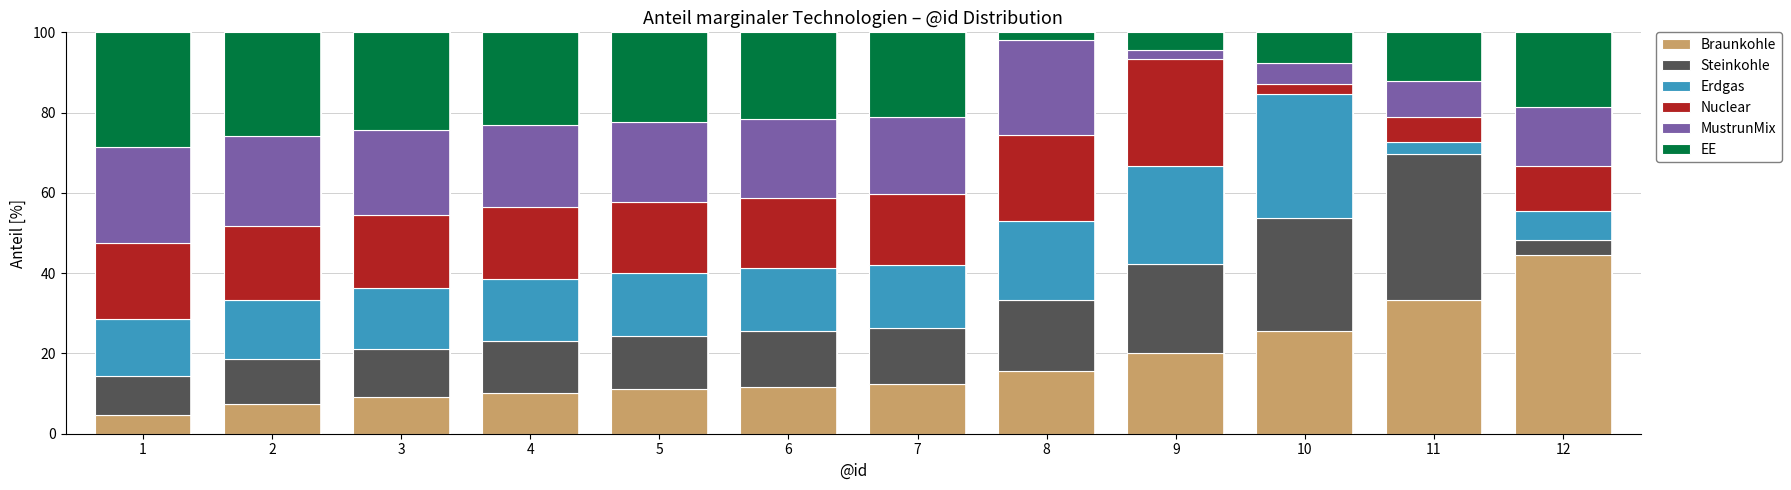

The Braunkohle series shows 19.7 at 7. True or false?

False